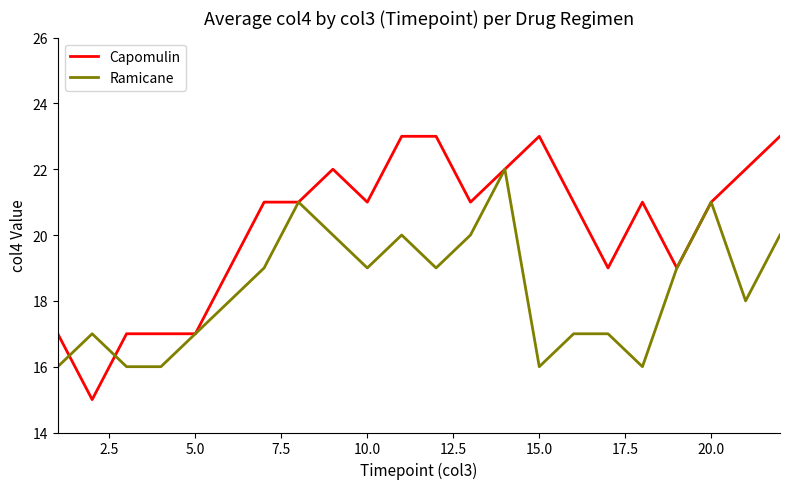

What are all the series names shown in the legend?

Capomulin, Ramicane